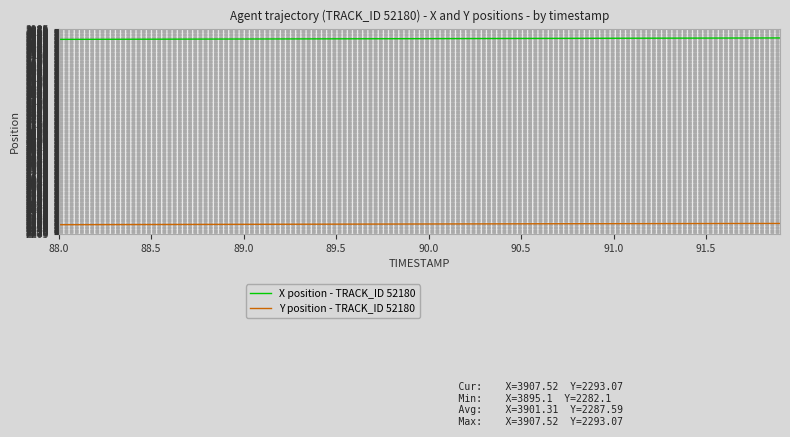

Which series has the largest total across all categories?

X position - TRACK_ID 52180